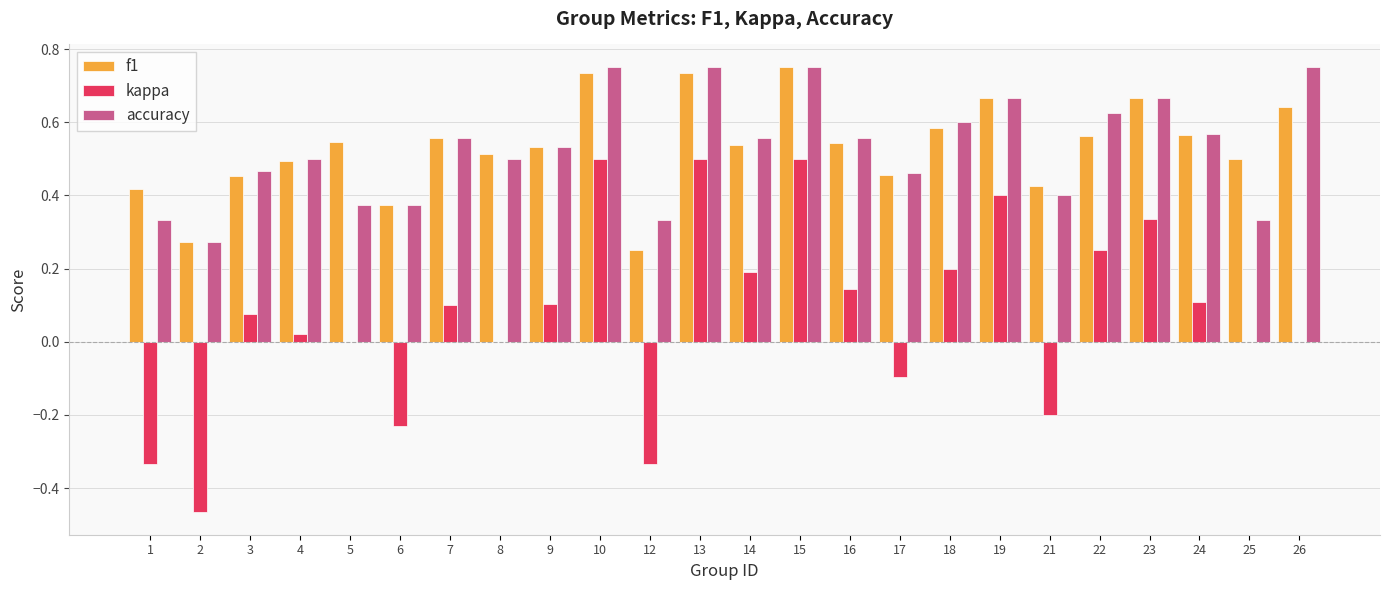

The kappa series shows -0.1 at 6. True or false?

False